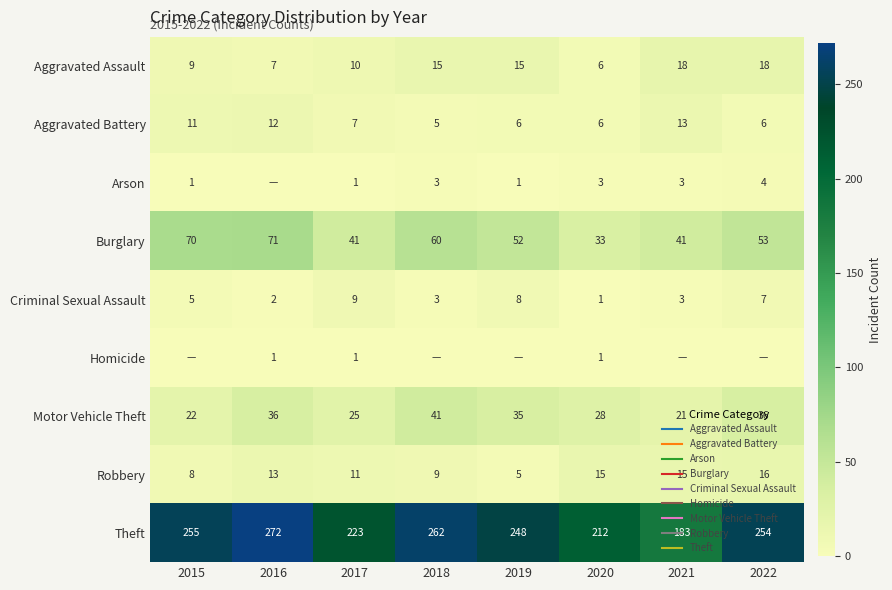

What is the greatest value displayed?

272